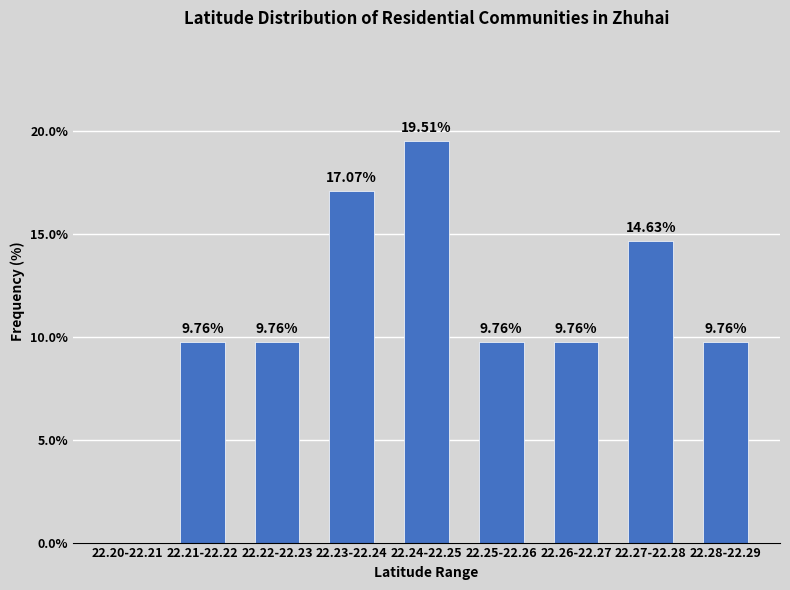

What is the sum of all values?

100.0